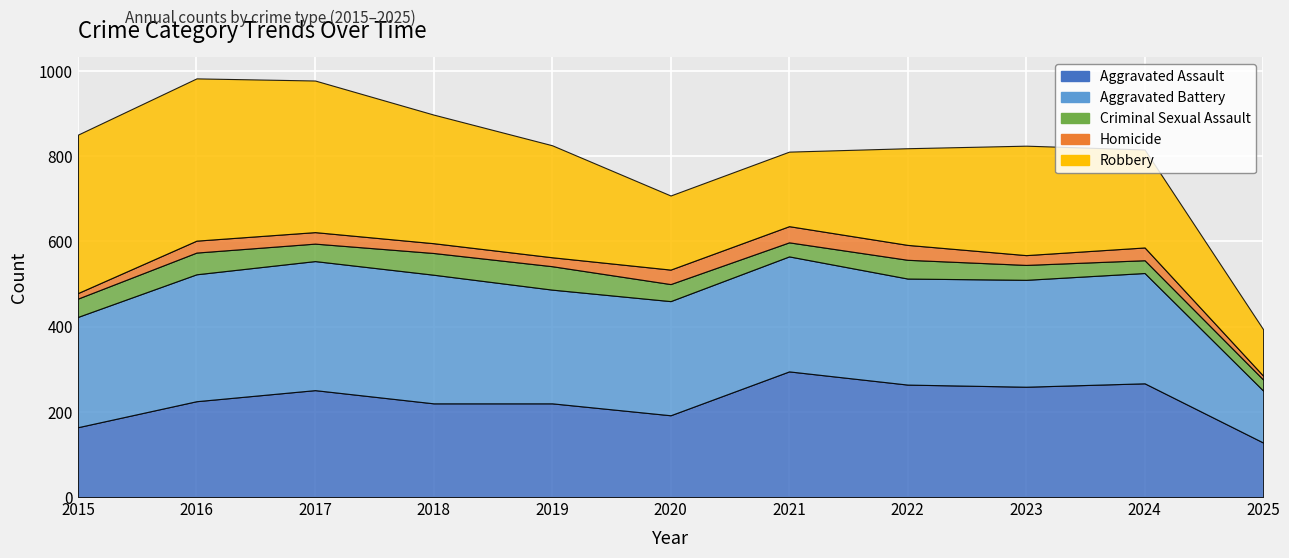

Reading left to right, transcribe all the data shown in this chart.

Aggravated Assault: 164	225	251	220	220	192	295	264	259	267	128
Aggravated Battery: 259	298	303	302	267	268	270	249	251	259	122
Criminal Sexual Assault: 43	51	41	51	55	40	33	44	35	30	26
Homicide: 13	28	27	23	21	34	38	35	23	30	9
Robbery: 372	381	356	302	263	174	175	227	257	230	109